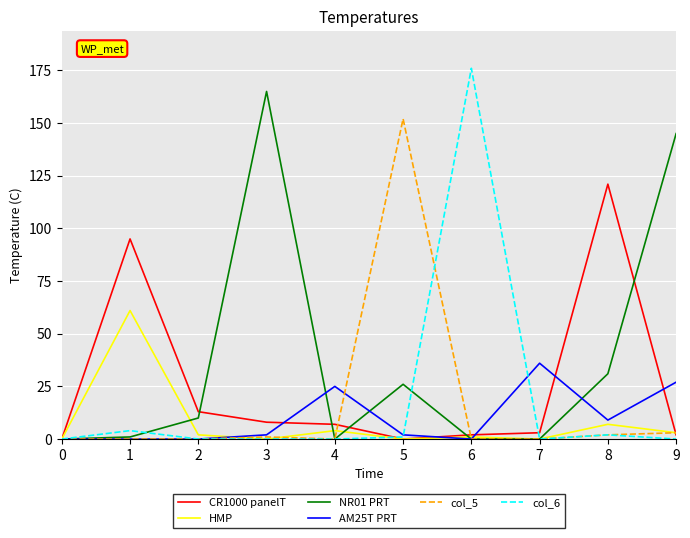

At which category does CR1000 panelT reach its first local peak?

1